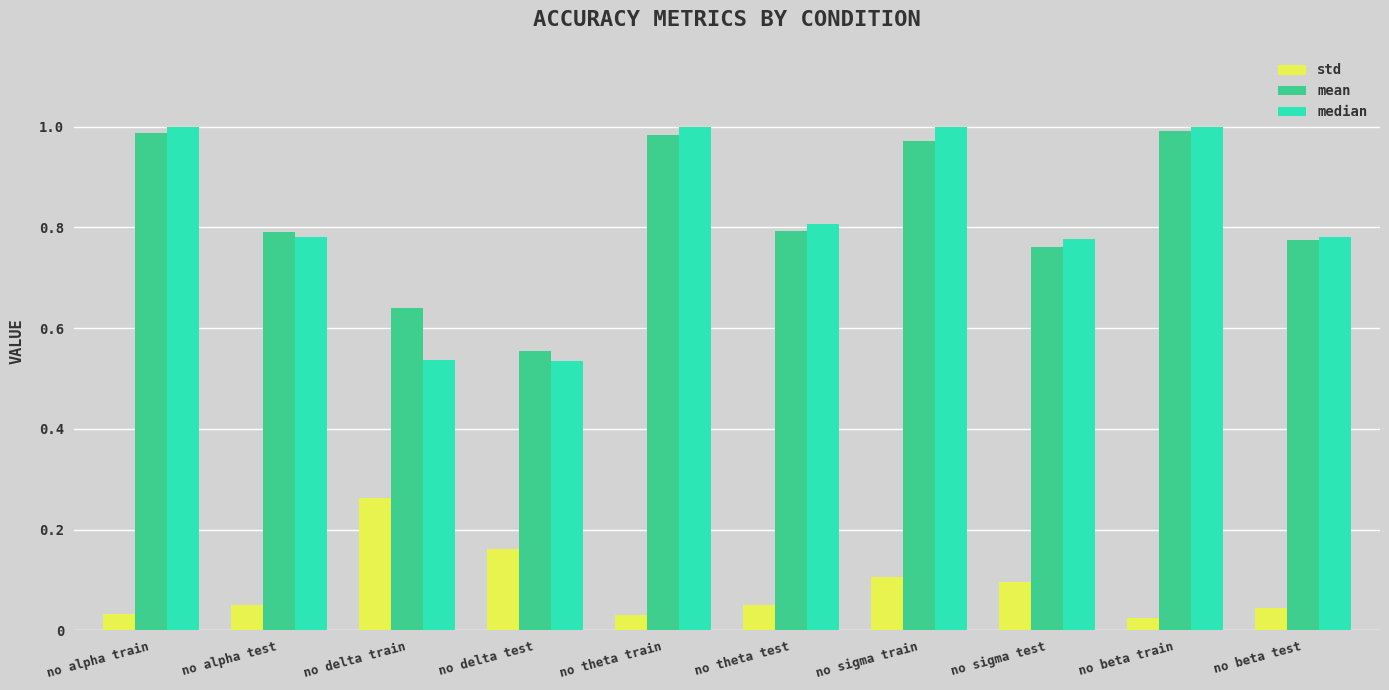

Between no delta test and no theta train, which series saw the biggest shift?

median